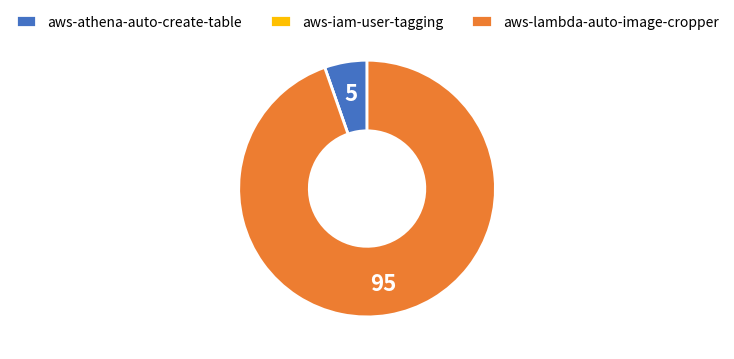

What is the majority slice?

aws-lambda-auto-image-cropper